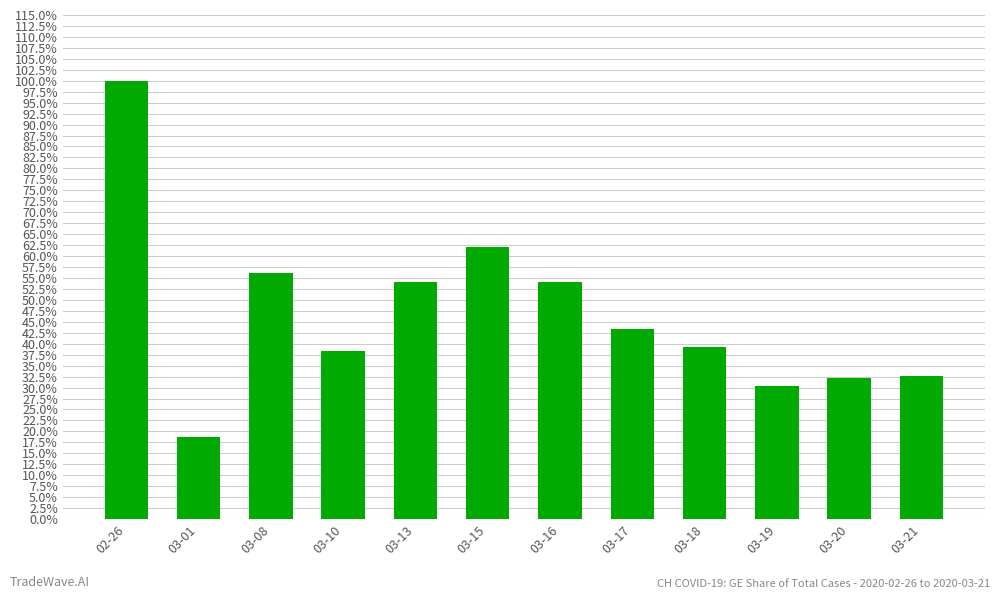

What is the average value?

46.8